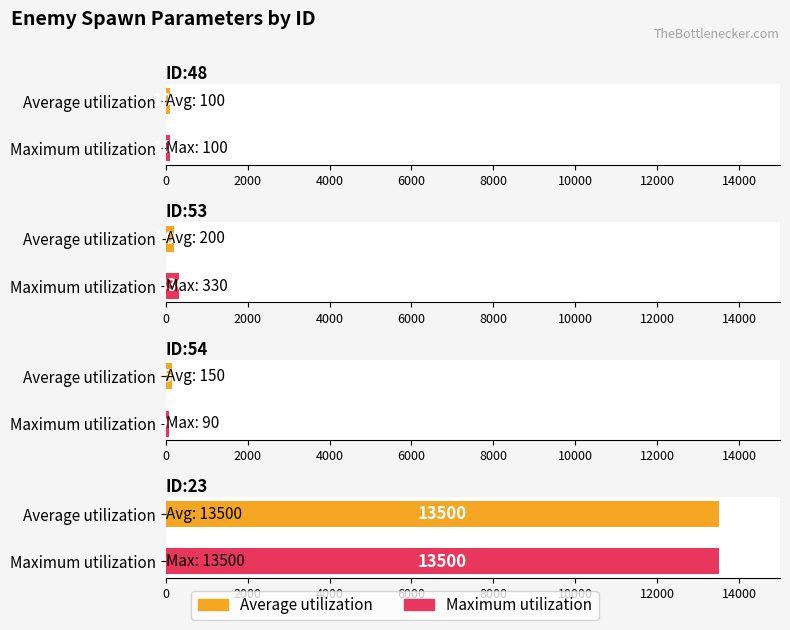

Which series has the largest range (max minus min)?

Maximum utilization